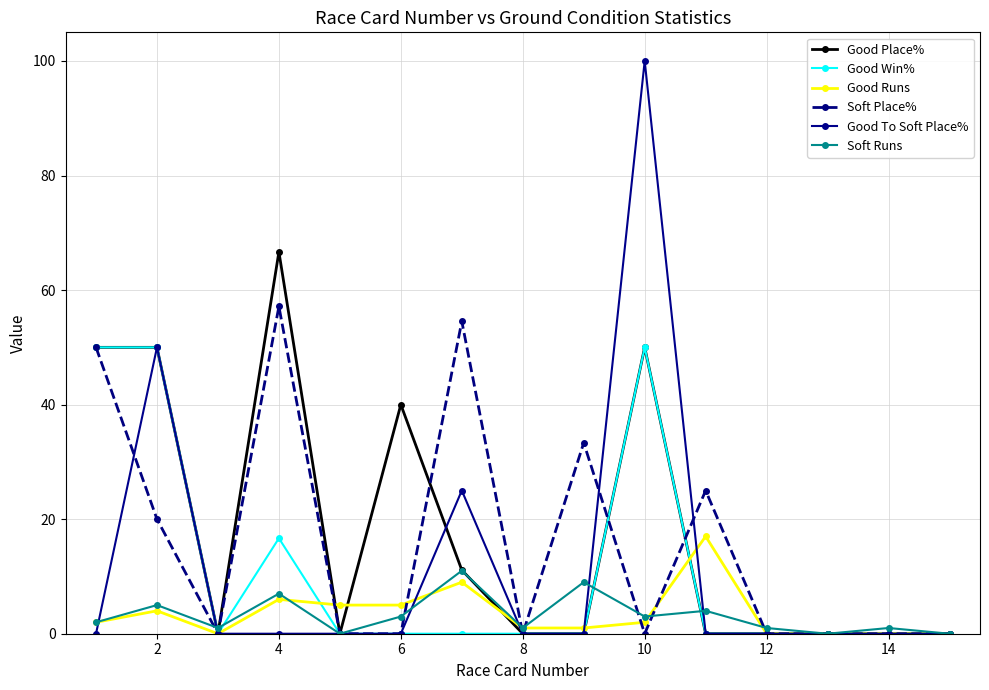

Count the Good Place% values in the range 0 to 50.

14